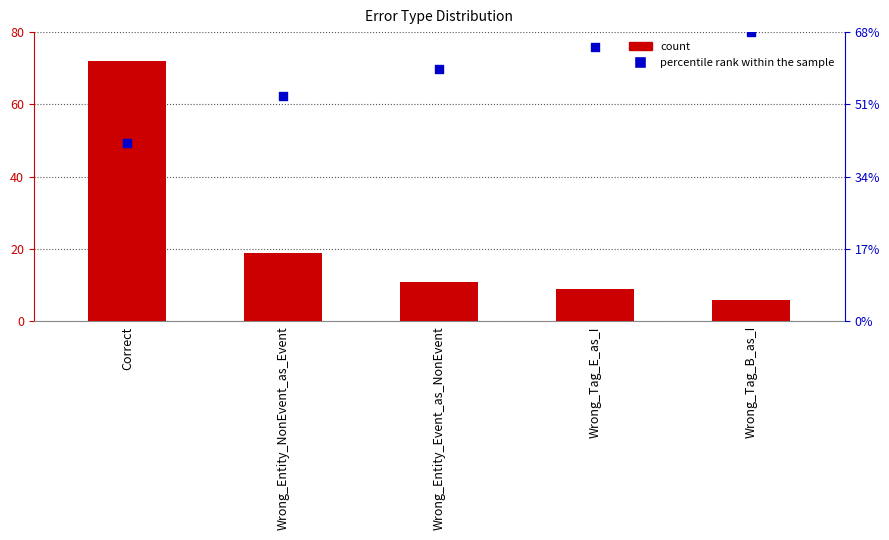

At how many categories does at least one series exceed 16?

5